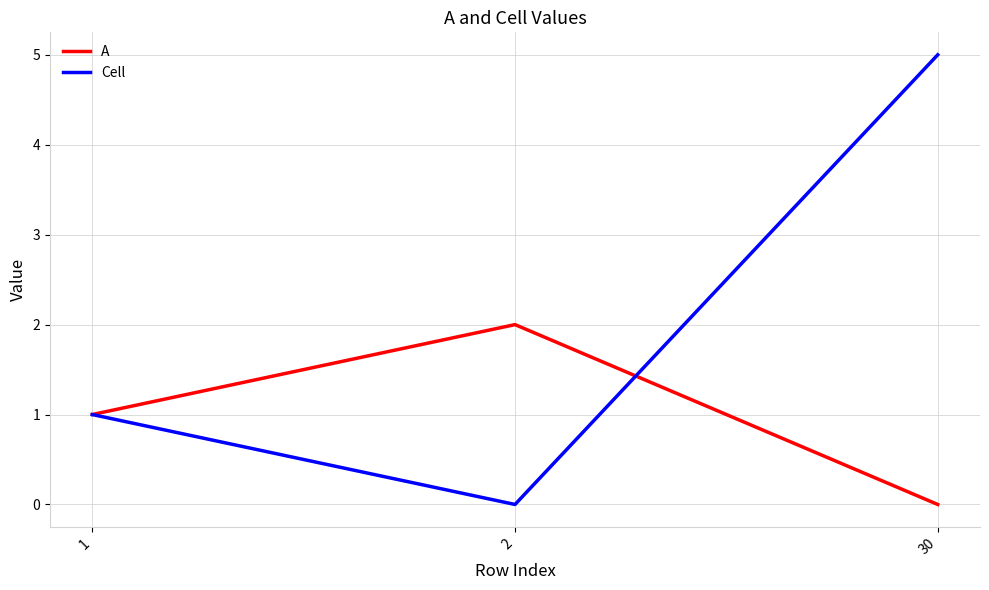

The A series shows 0 at 30. True or false?

True